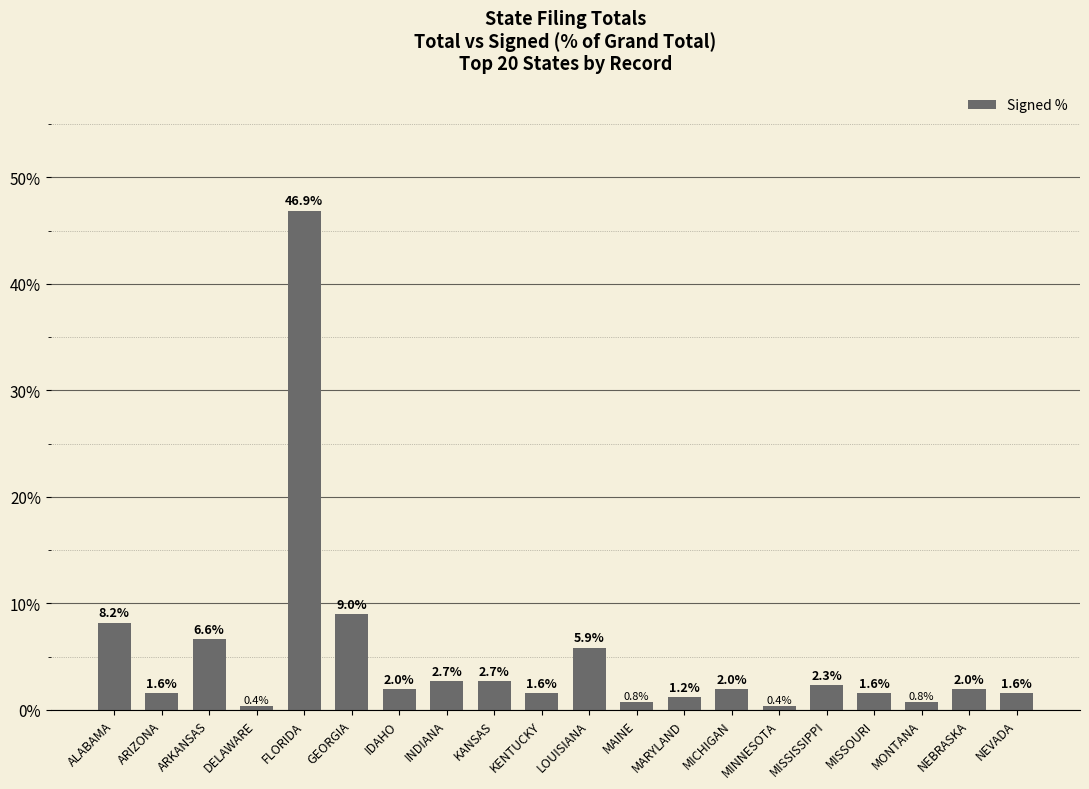

What is the change in value from IDAHO to MISSISSIPPI?

+0.4